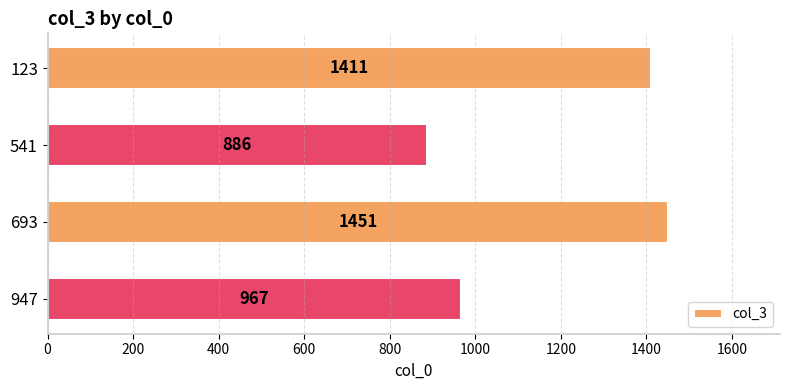

The chart shows a value of 2513 at 693. True or false?

False